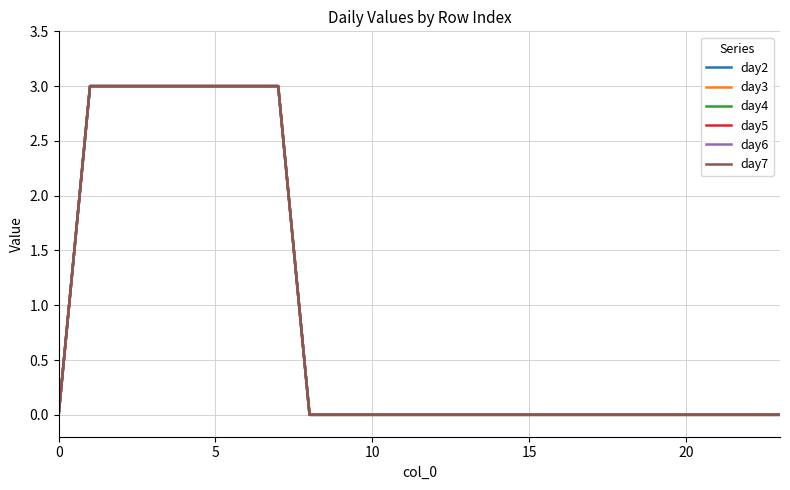

Is this an area chart (filled region under the line)?

No